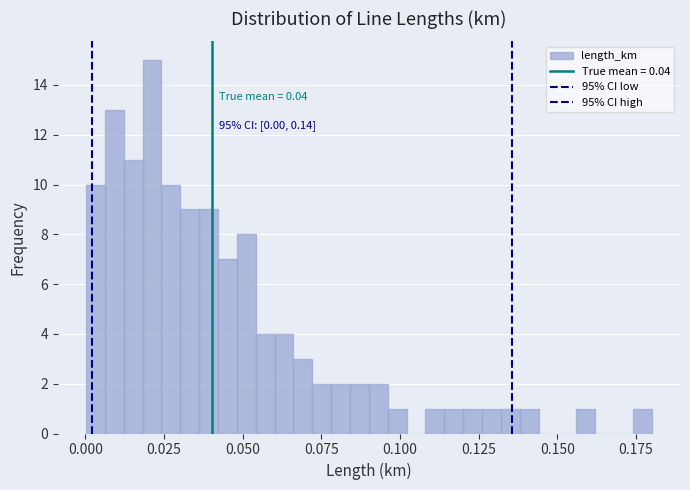

Read against the x-axis, roughly where is the centre of the tallest bar?

0.020